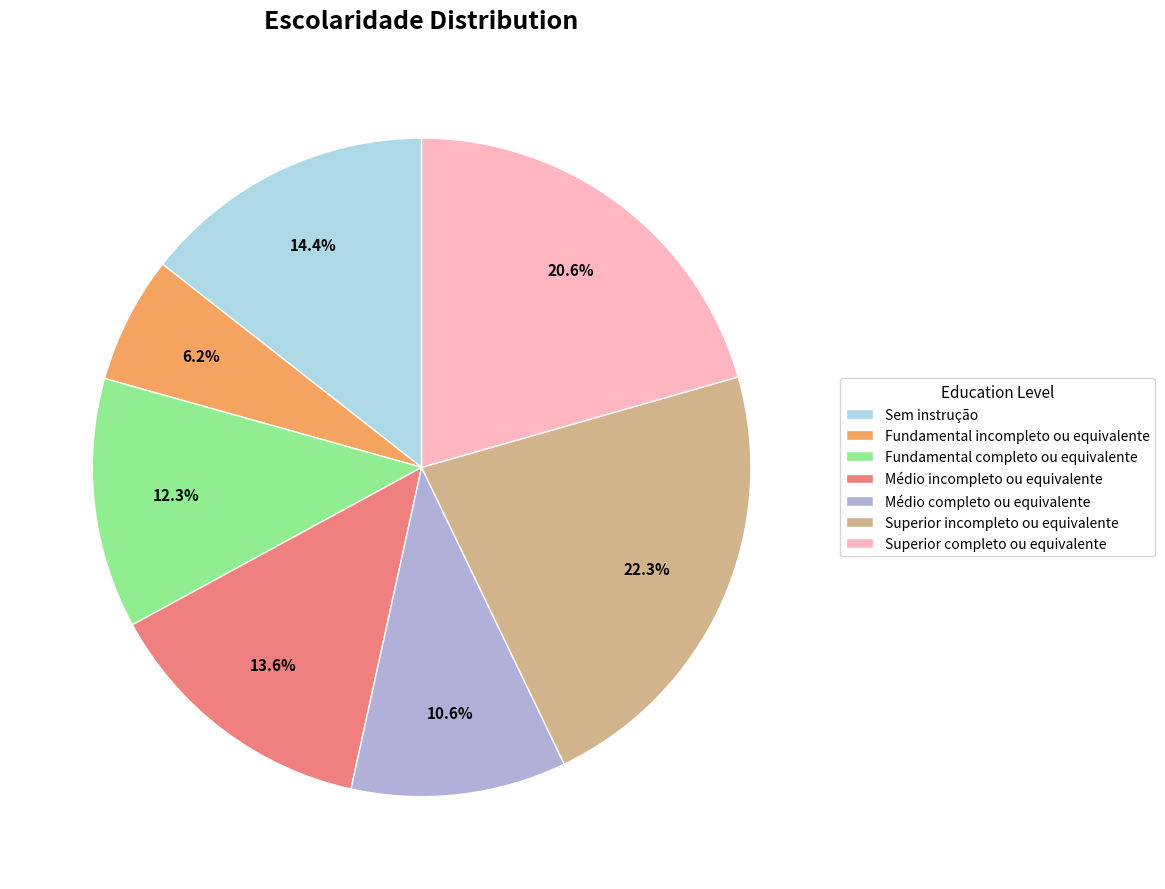

Which slice is the smallest?

Fundamental incompleto ou equivalente